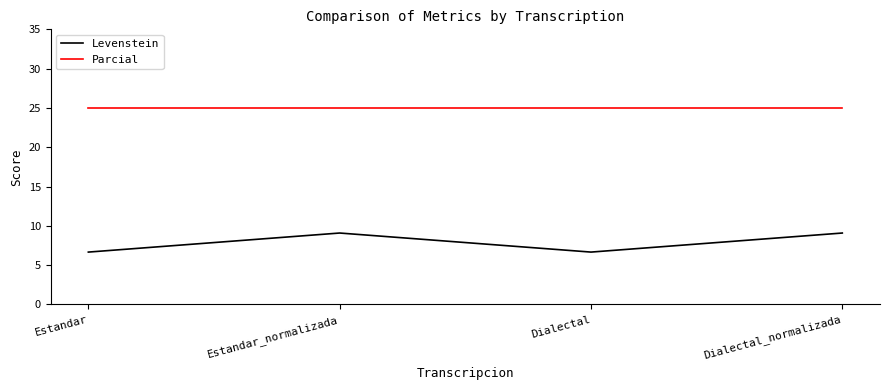

Reading right to left, what are all the values shown in this chart?

Levenstein: Dialectal_normalizada=9.1	Dialectal=6.7	Estandar_normalizada=9.1	Estandar=6.7
Parcial: Dialectal_normalizada=25.0	Dialectal=25.0	Estandar_normalizada=25.0	Estandar=25.0